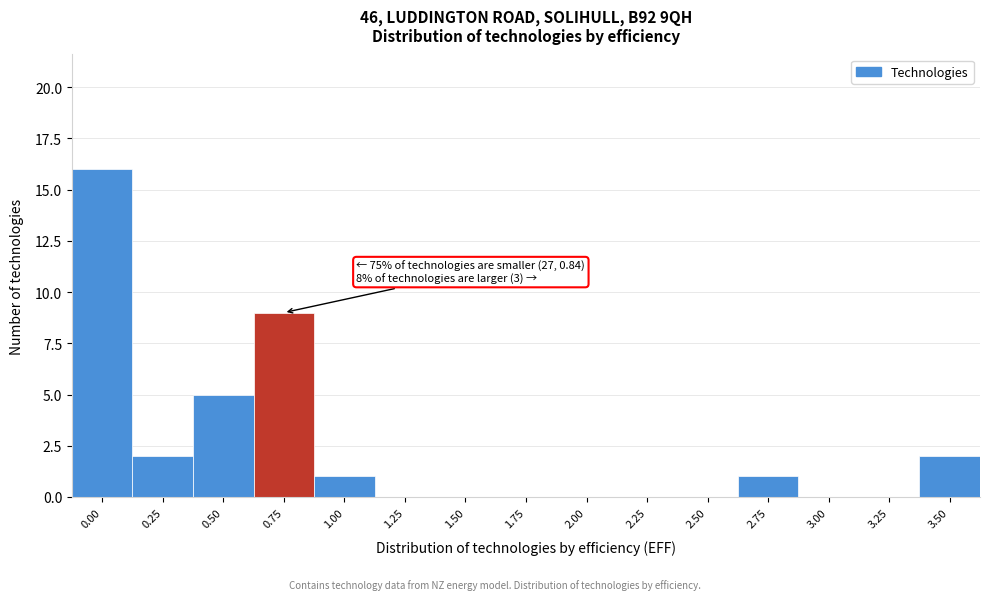

Reading left to right, list all the values displayed in this chart.

0.00=16	0.25=2	0.50=5	0.75=9	1.00=1	1.25=0	1.50=0	1.75=0	2.00=0	2.25=0	2.50=0	2.75=1	3.00=0	3.25=0	3.50=2